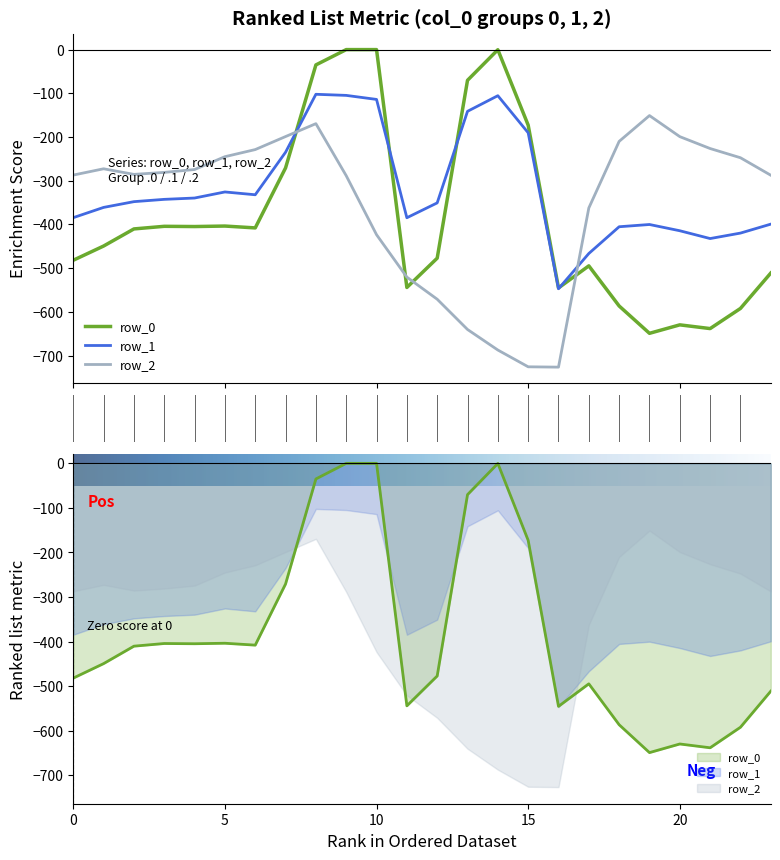

What is the value of the row_2 point at the 21st from the left?

-199.2